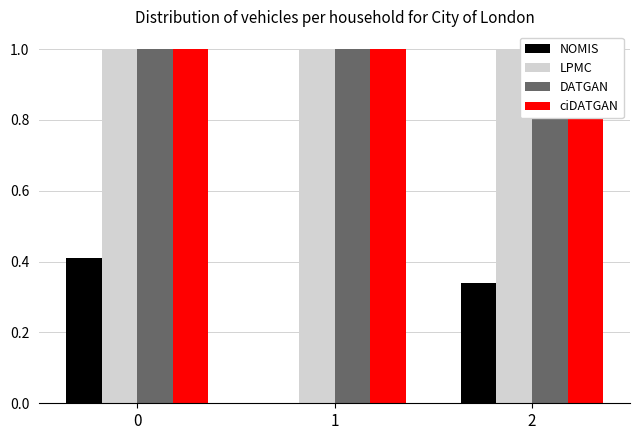

Which series has the widest spread of values?

NOMIS